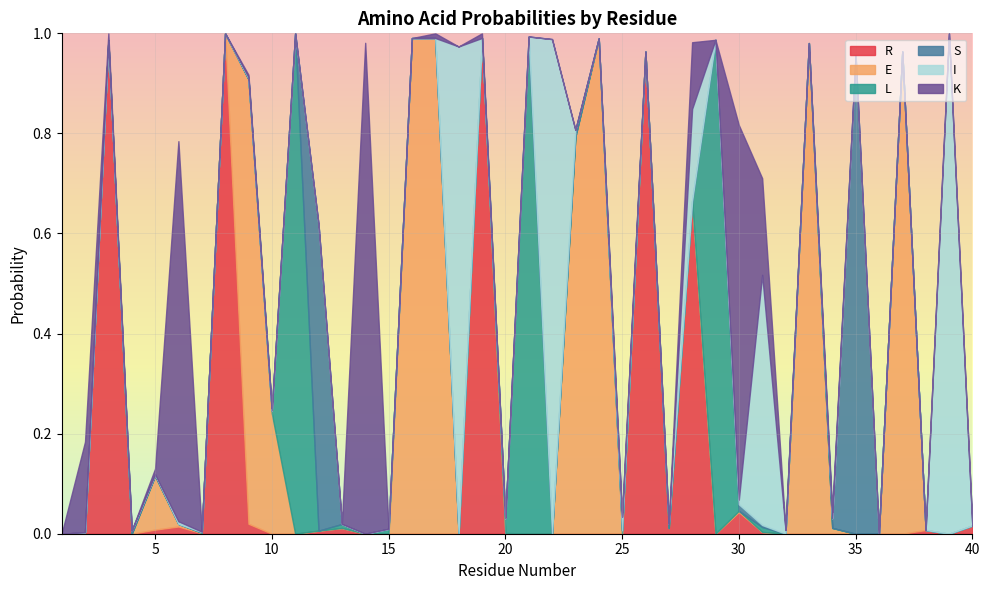

Rank the series by their maximum value, from highest to lowest.

R, L, I, E, K, S